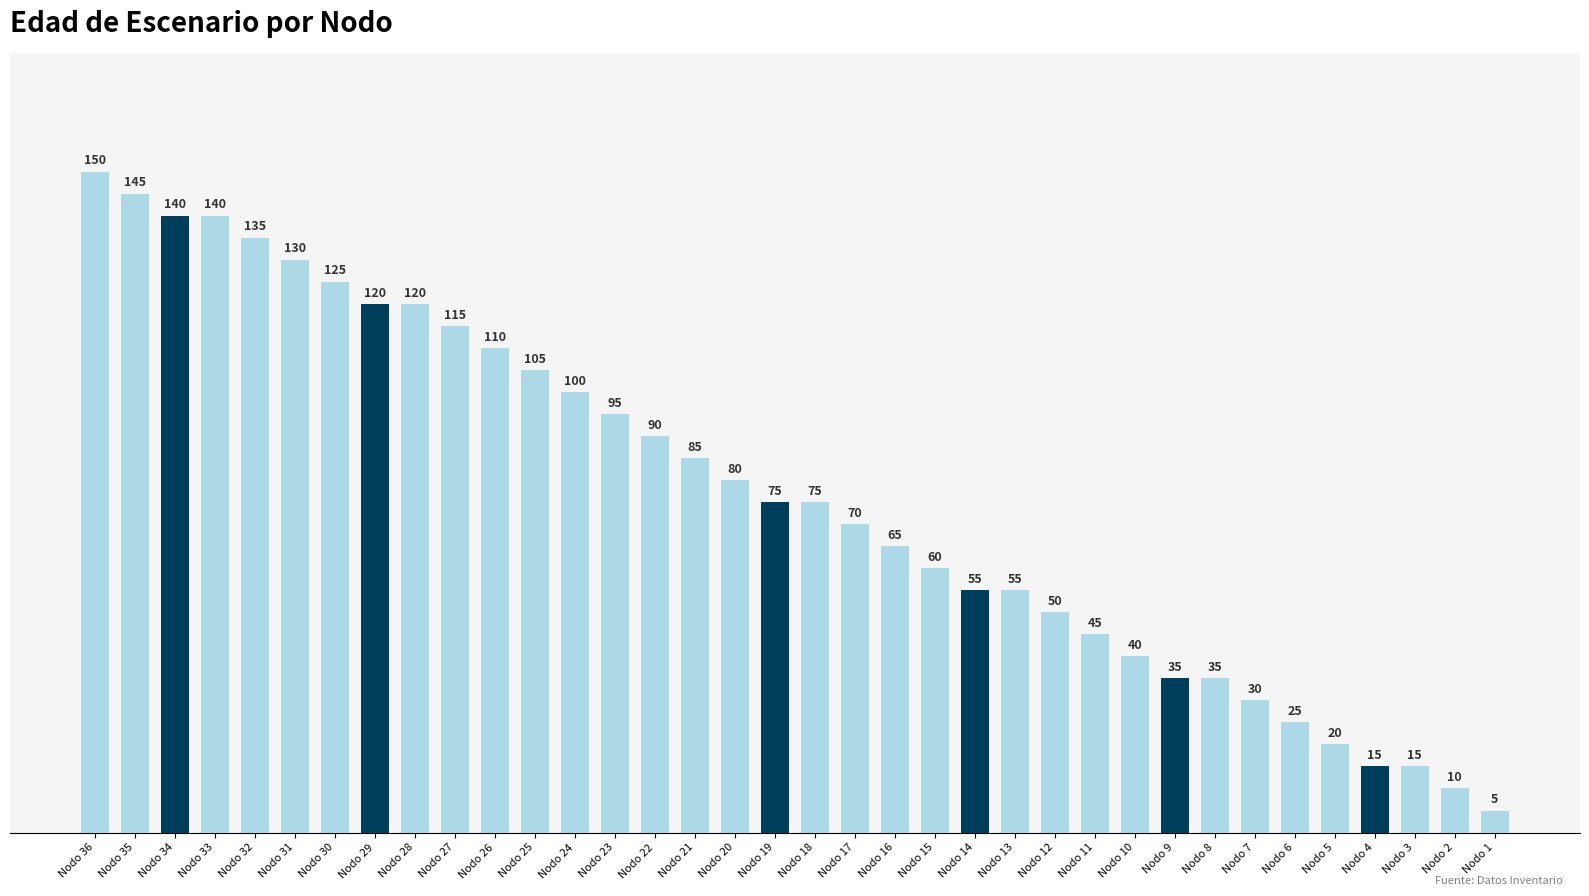

What is the change in value from Nodo 15 to Nodo 3?

-45